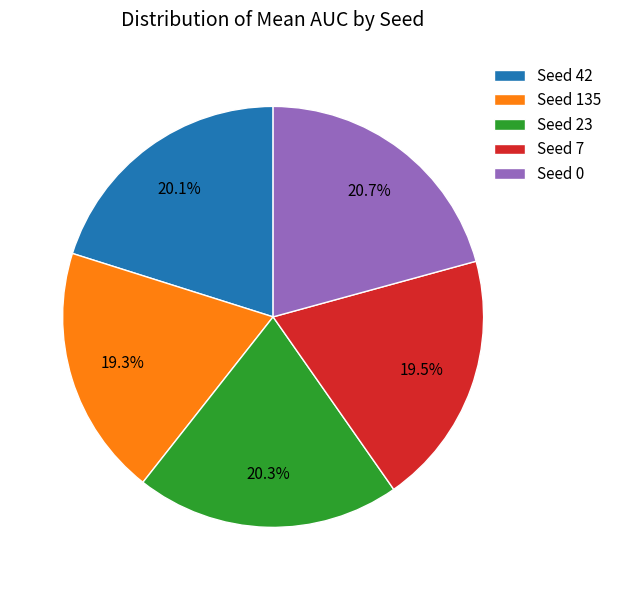

To the nearest percent, what is the average slice percentage?

20%